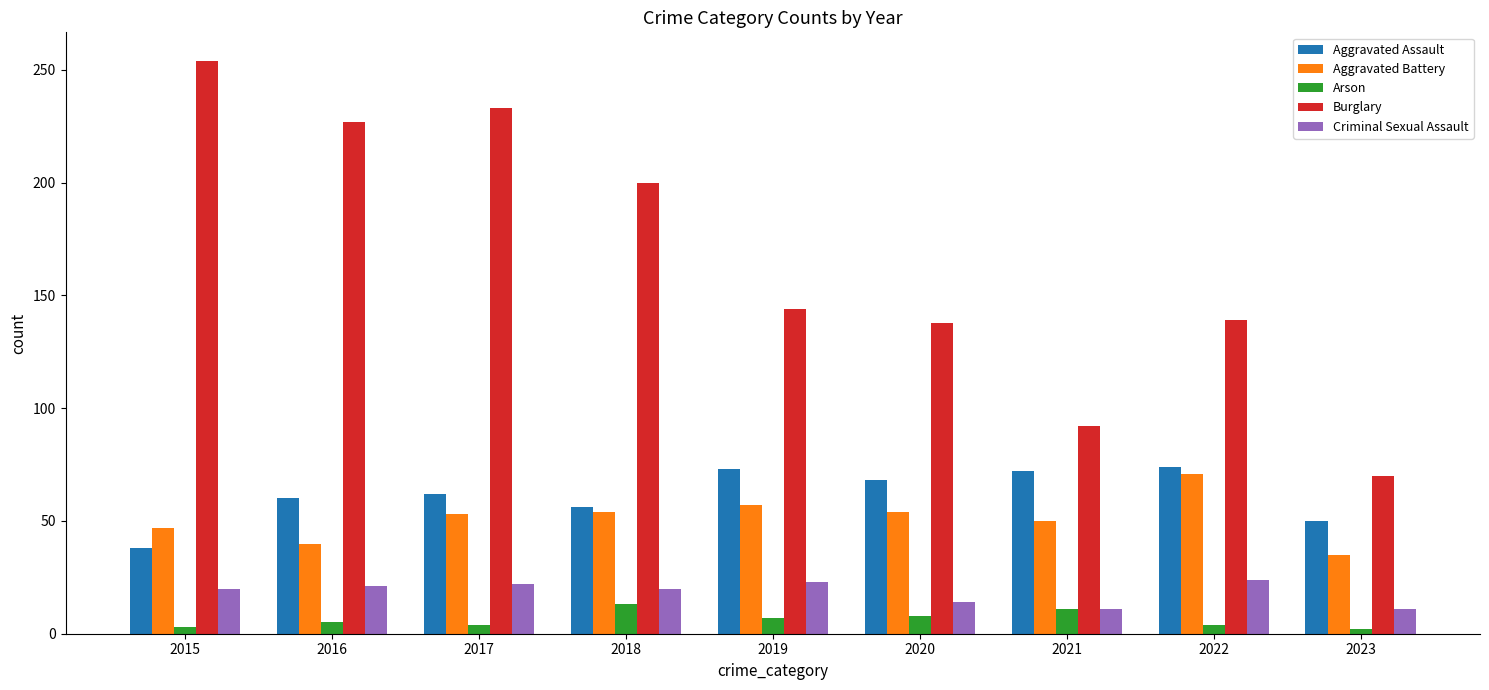

What are all the series names shown in the legend?

Aggravated Assault, Aggravated Battery, Arson, Burglary, Criminal Sexual Assault